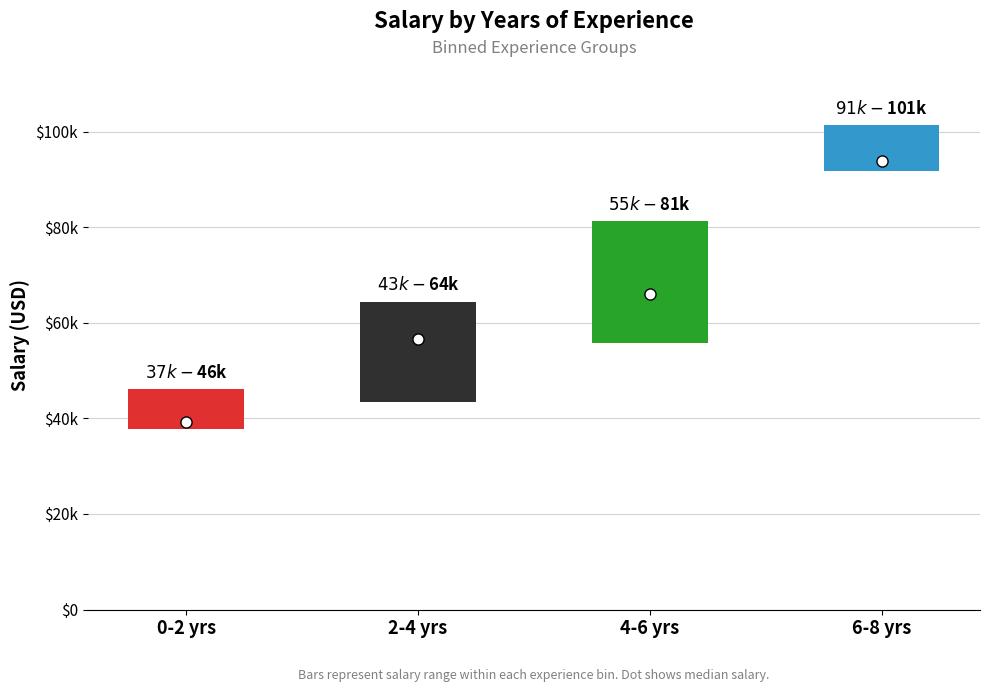

Is it true that the value at 14 is 22212?

False